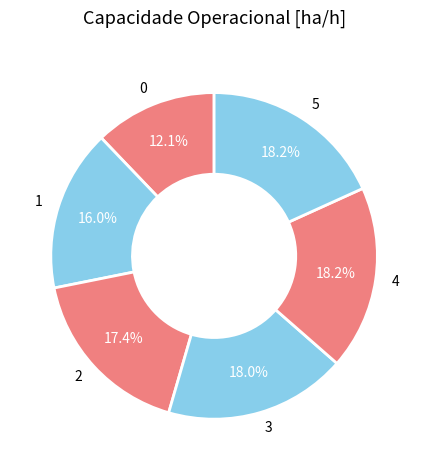

To the nearest percent, what portion does 3 represent?

18%